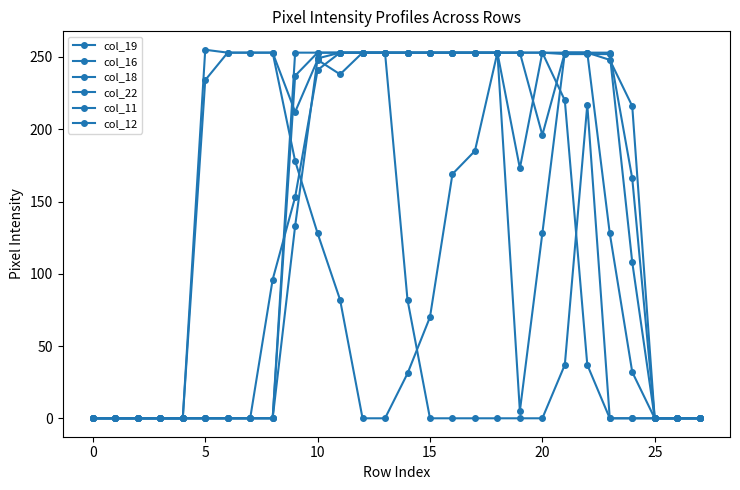

At which label does col_11 reach its peak?

11